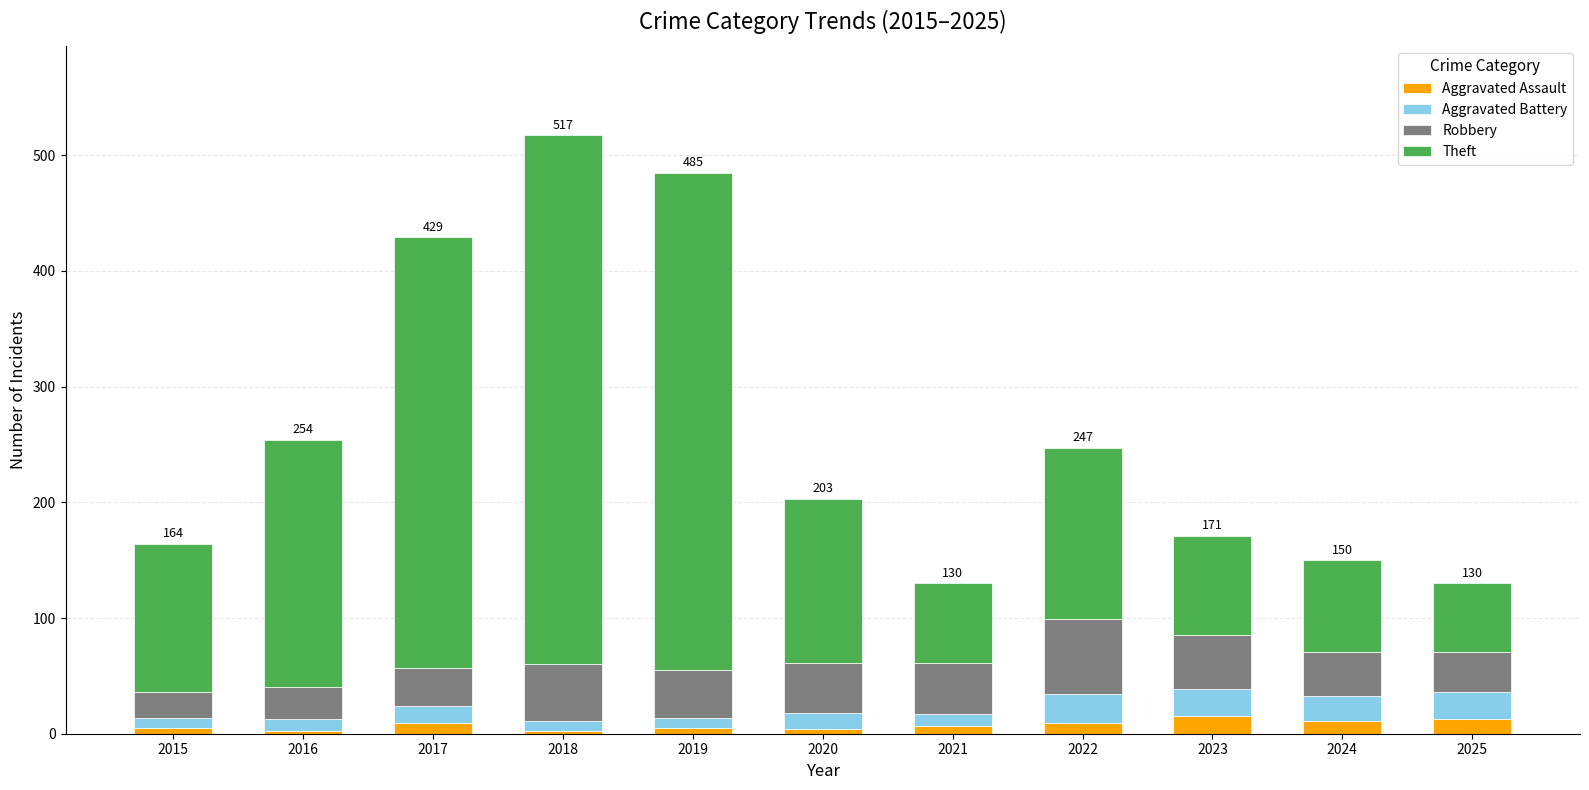

Count the number of categories in the chart.

11